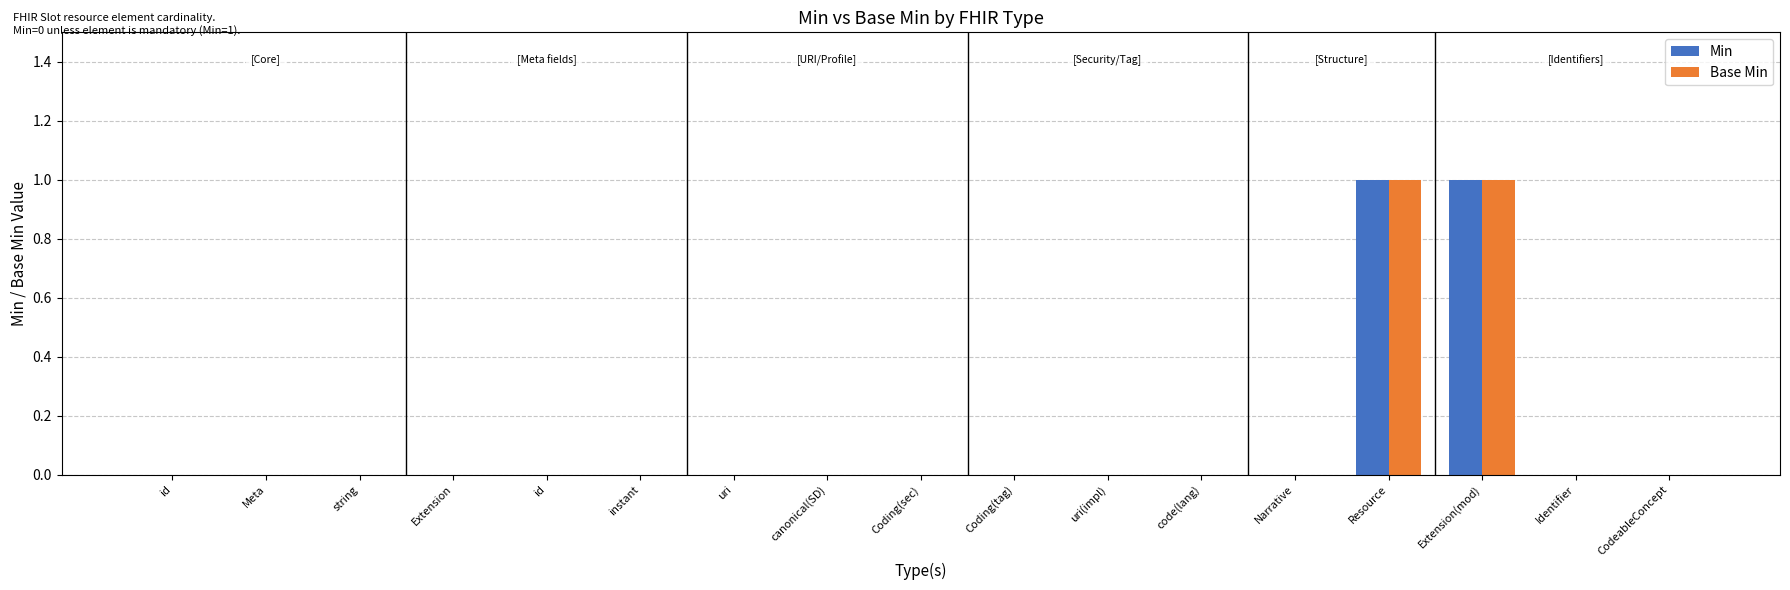

Which series changed the most between id and Coding(tag)?

Min